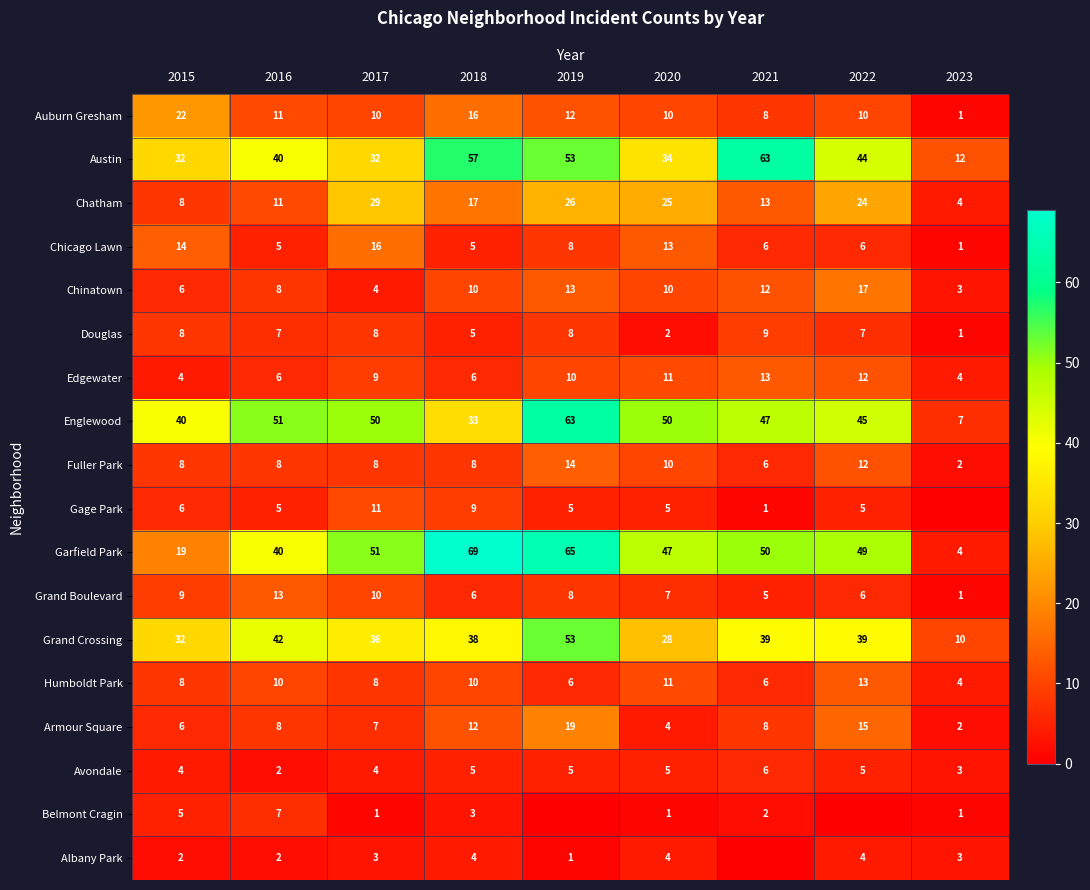

Which category has the highest value in the Grand Crossing series?

2019